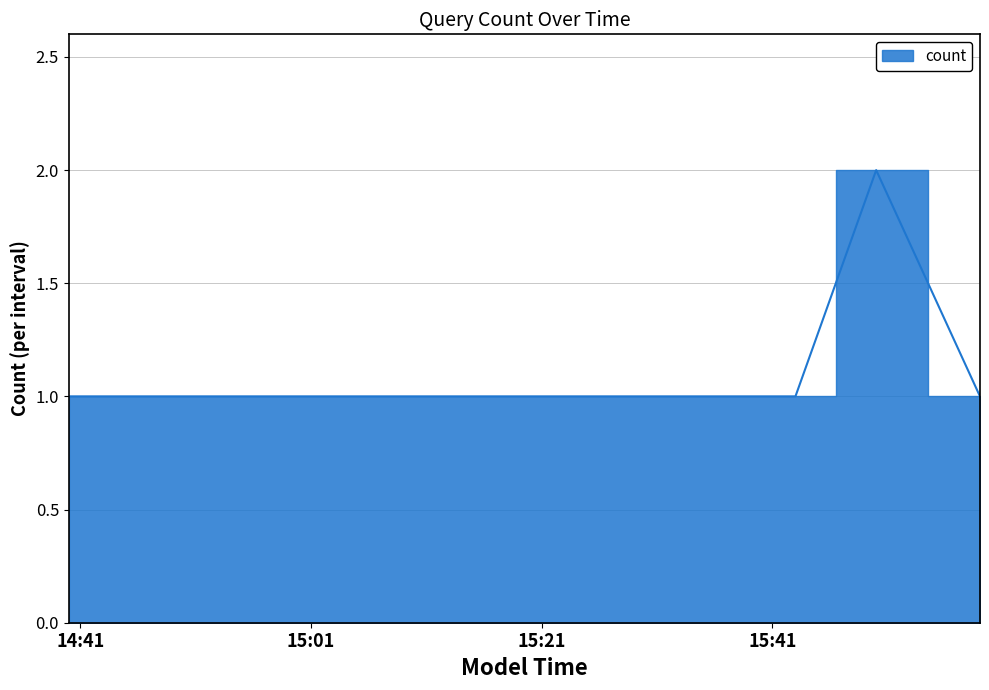

Reading right to left, what are all the values shown in this chart?

2019-05-07 15:59:00=1	2019-05-07 15:50:00=2	2019-05-07 15:43:00=1	2019-05-07 14:40:00=1